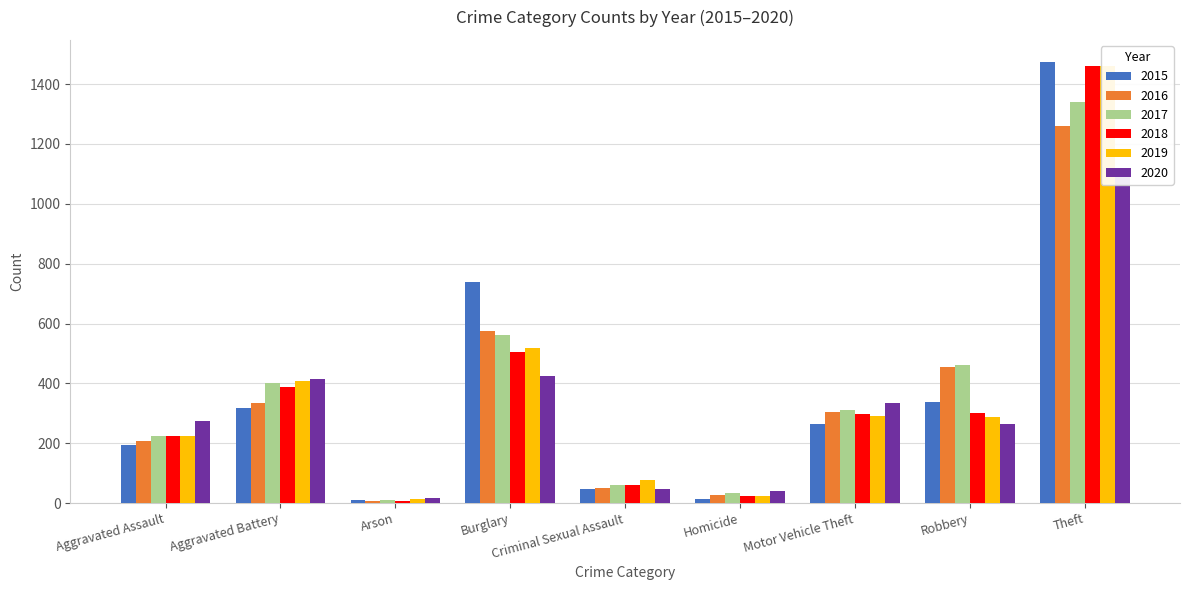

At Homicide, list the series in order from largest to smallest.

2020, 2017, 2016, 2018, 2019, 2015